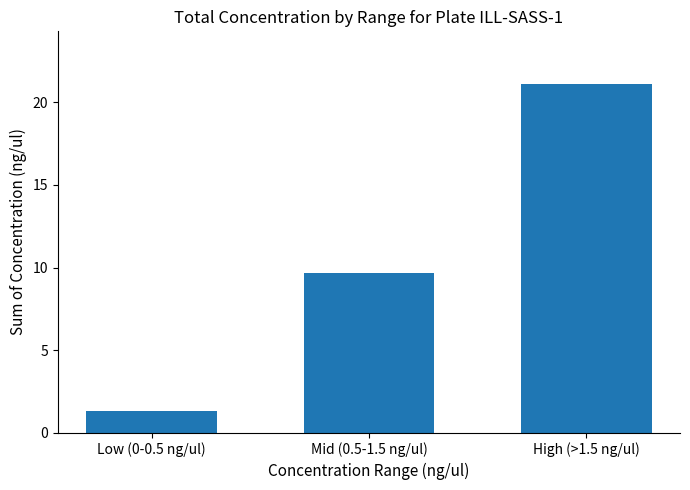

Where does the data first go above 9?

Mid (0.5-1.5 ng/ul)